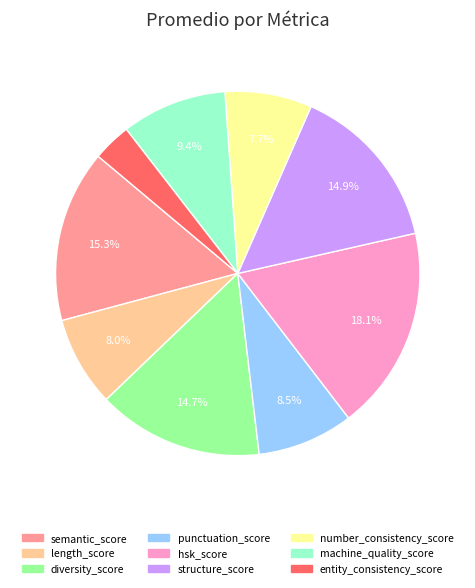

To the nearest percent, what percentage of the pie is hsk_score?

18%